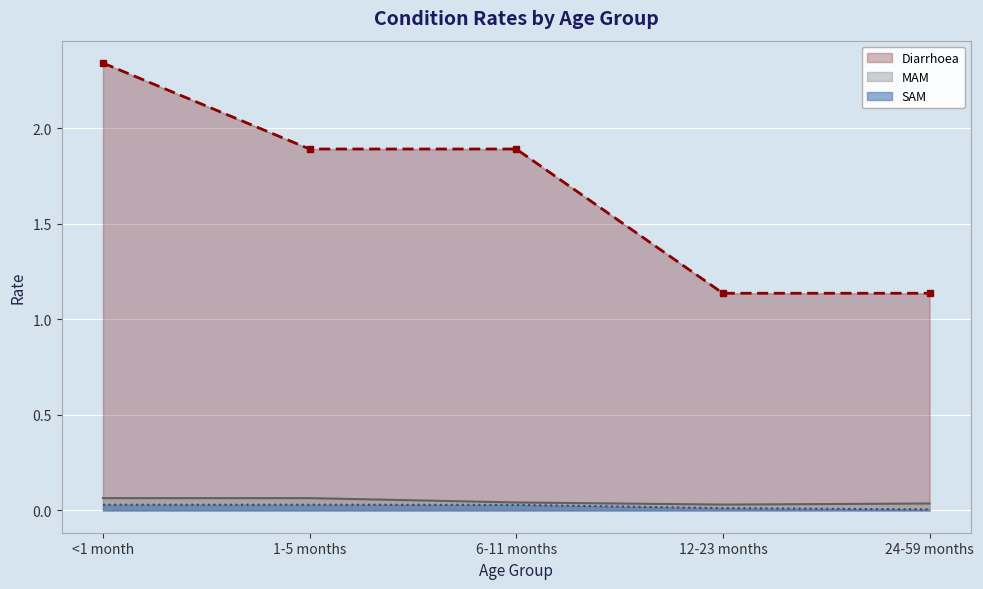

True or false: MAM and Diarrhoea cross at least once.

False